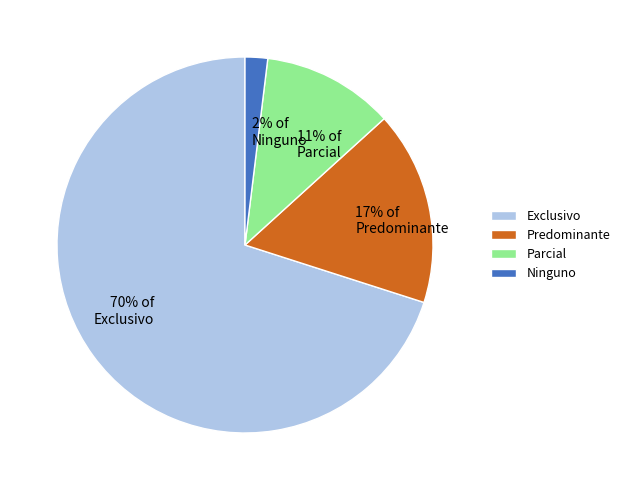

Rank the categories by value from lowest to highest.

Ninguno, Parcial, Predominante, Exclusivo